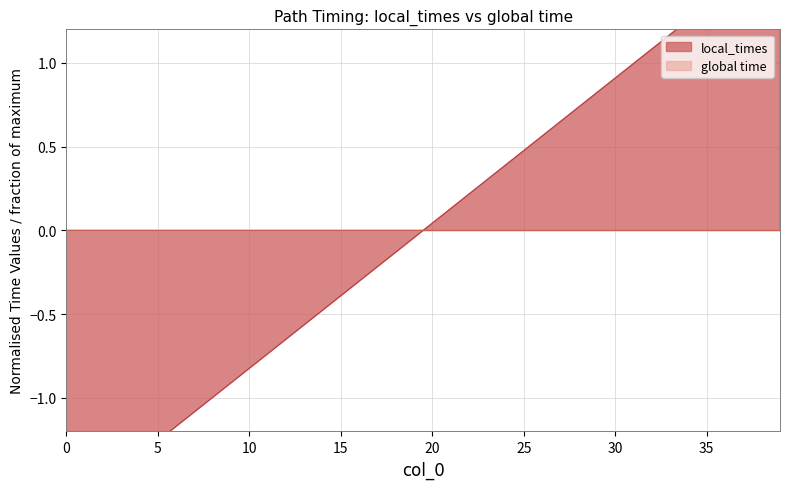

True or false: the data shows 1.0 at 28.

False